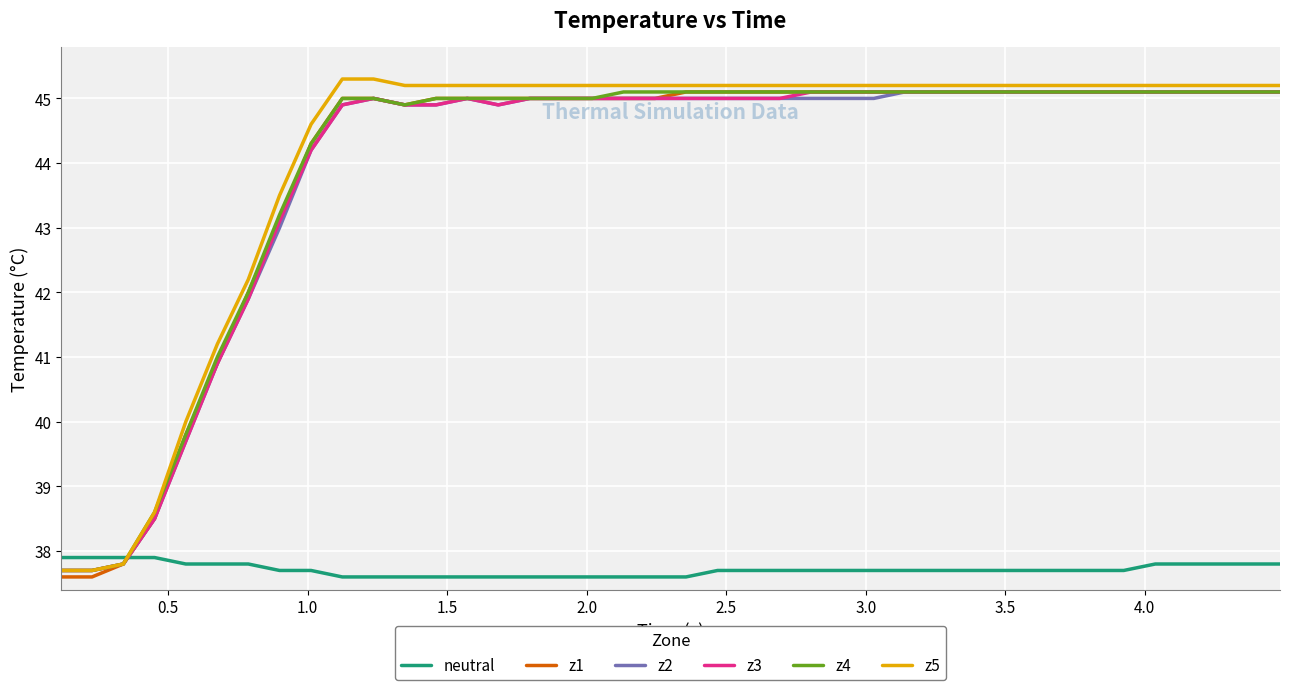

How many values in the z5 series exceed 45?

31